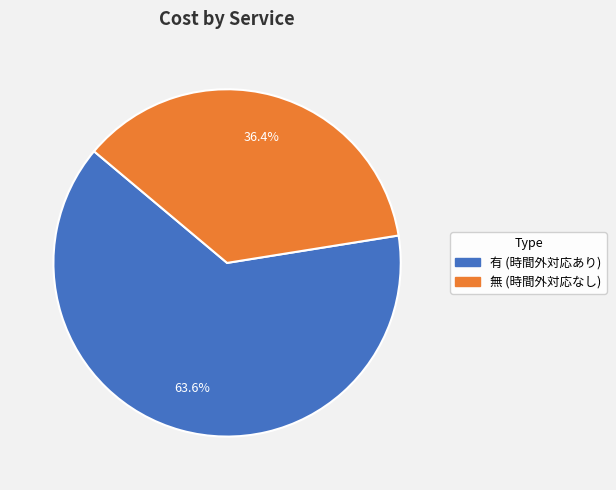

What is the total percentage of 有 and 無?

100.0%